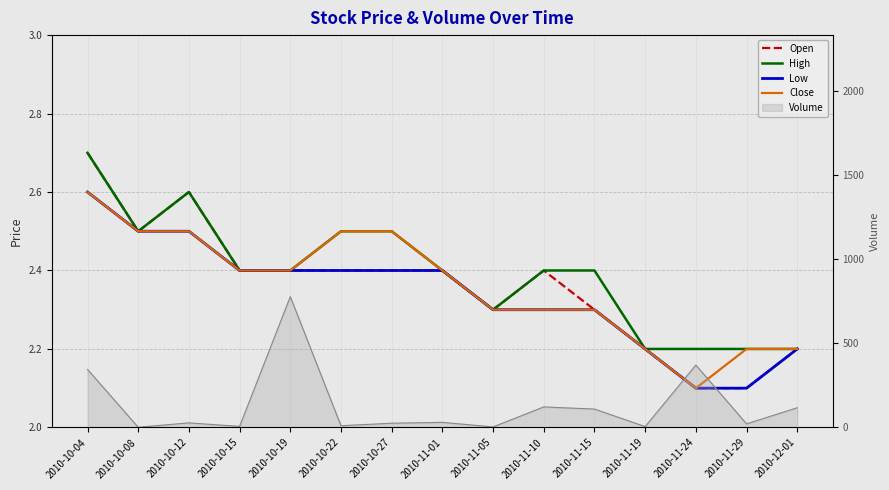

The value of Close at 2010-10-22 is 2.5. True or false?

True